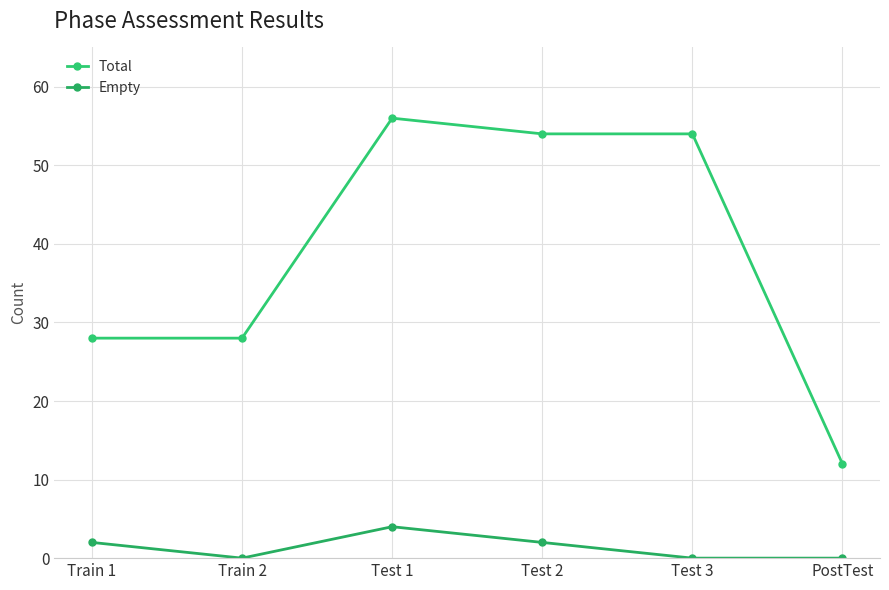

Count the Empty values in the range 0 to 2.

5